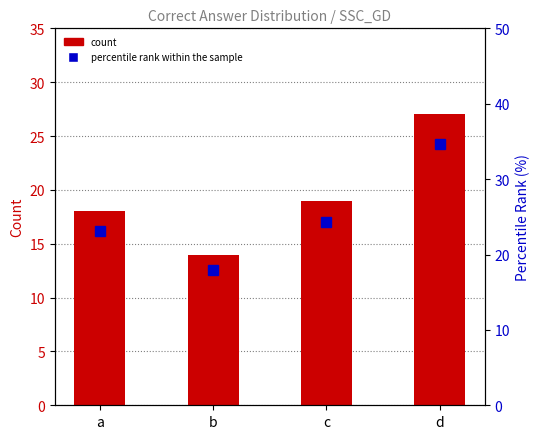

Which series changed the most between c and d?

percentile rank within the sample